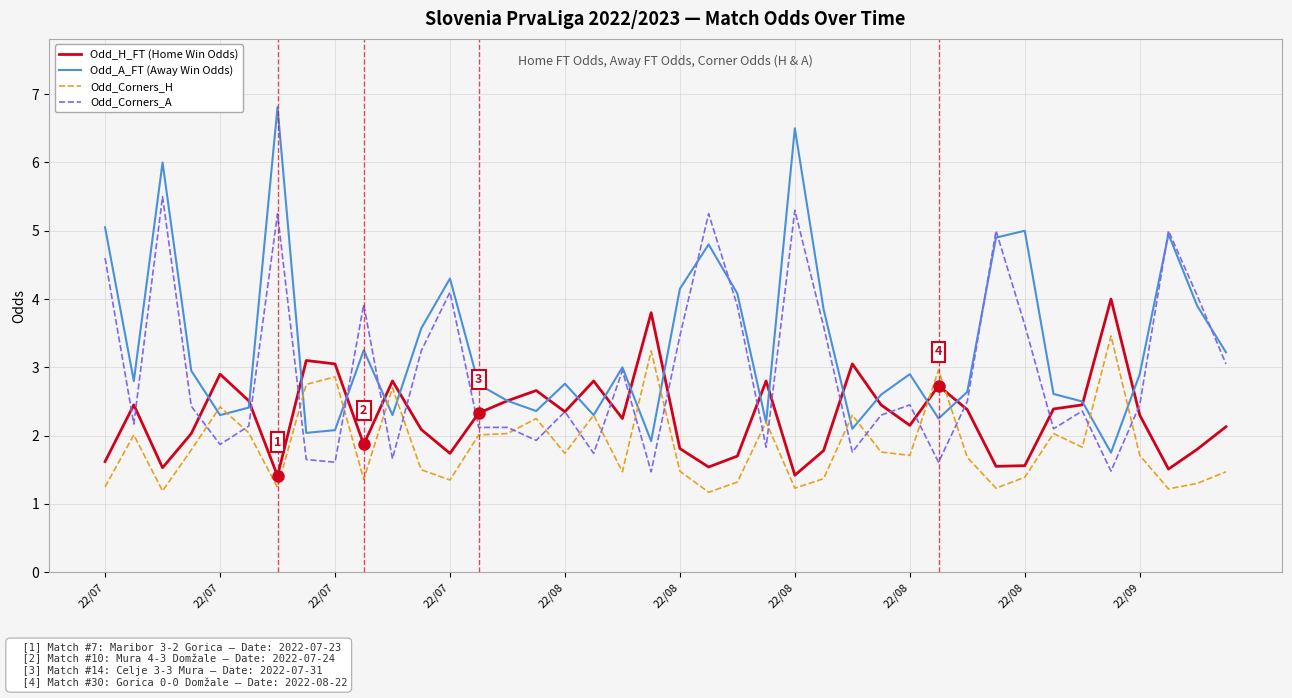

Which series has the widest spread of values?

Odd_A_FT (Away Win Odds)